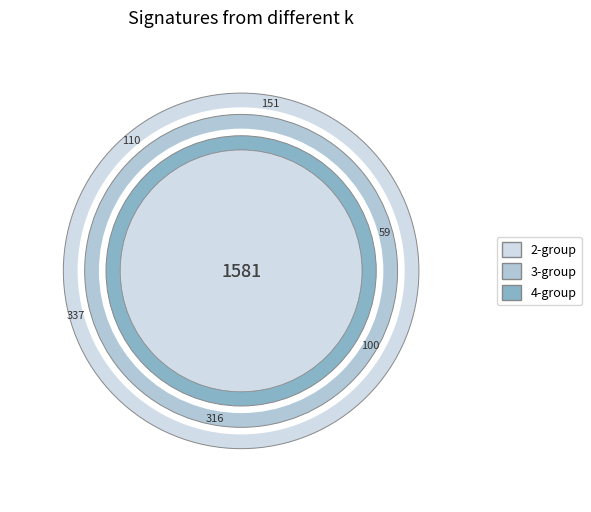

Does any single category account for the majority?

No